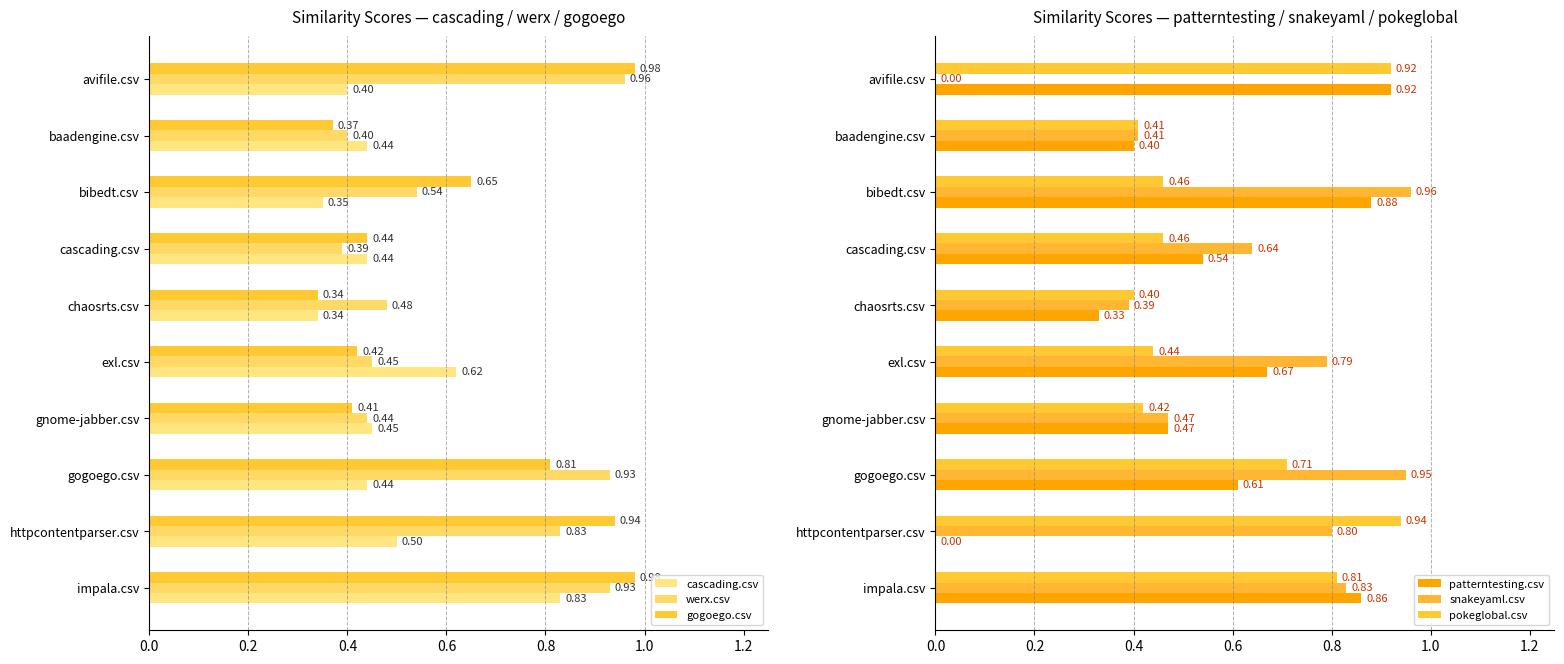

What is the value of the gogoego.csv bar at the 2nd from the left?

0.4